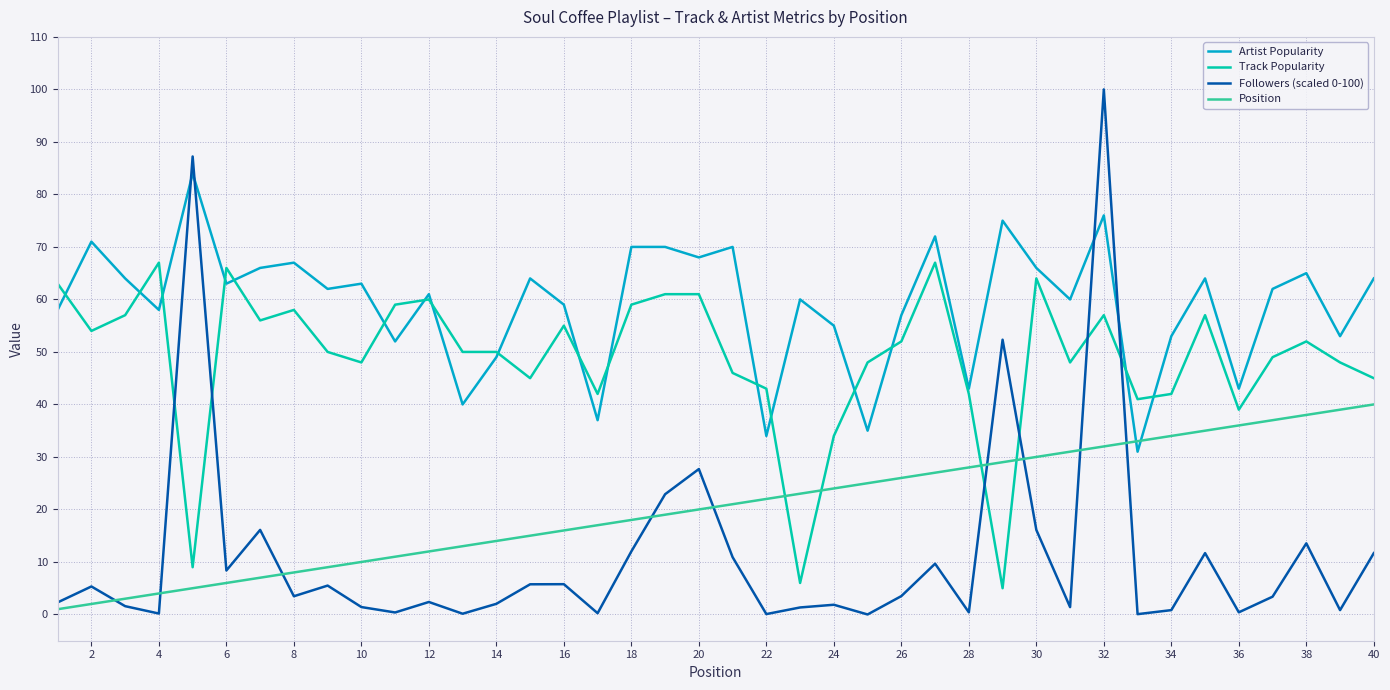

What is the maximum value shown in the chart?

100.0